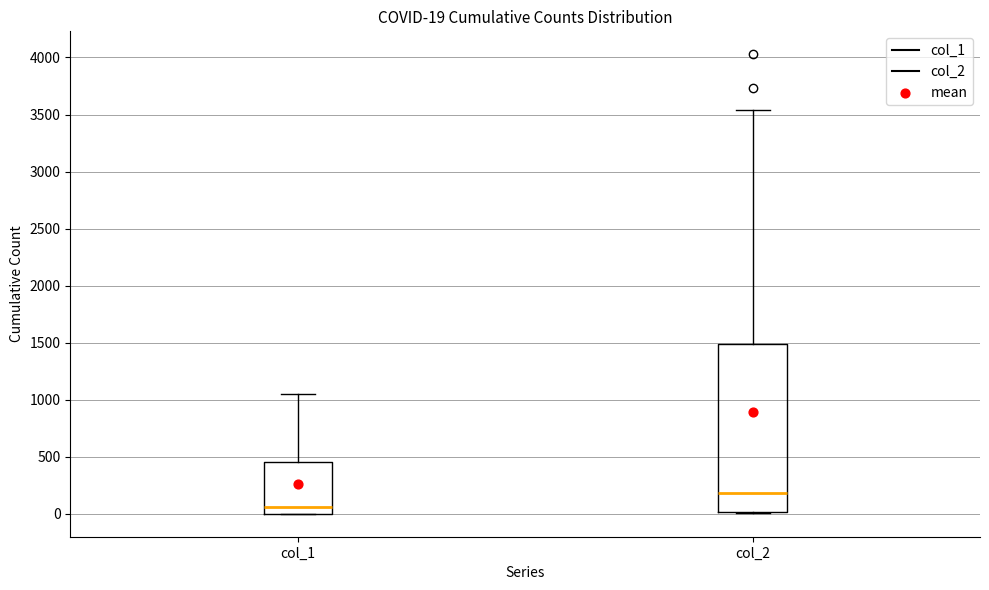

Comparing the boxes themselves (not the whiskers), which one is the tallest?

col_2